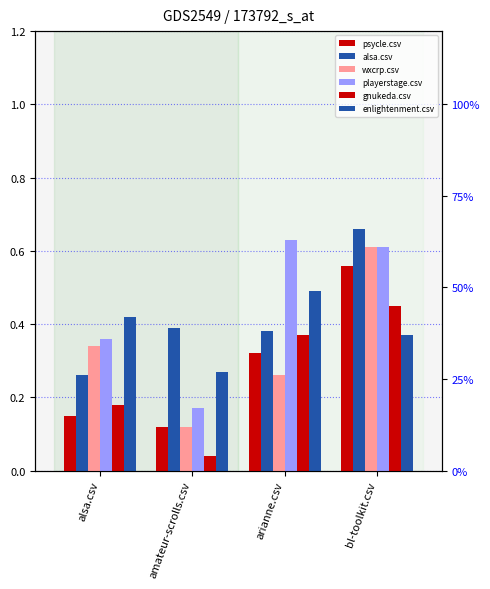

What is the total value across all series at bl-toolkit.csv?

3.3